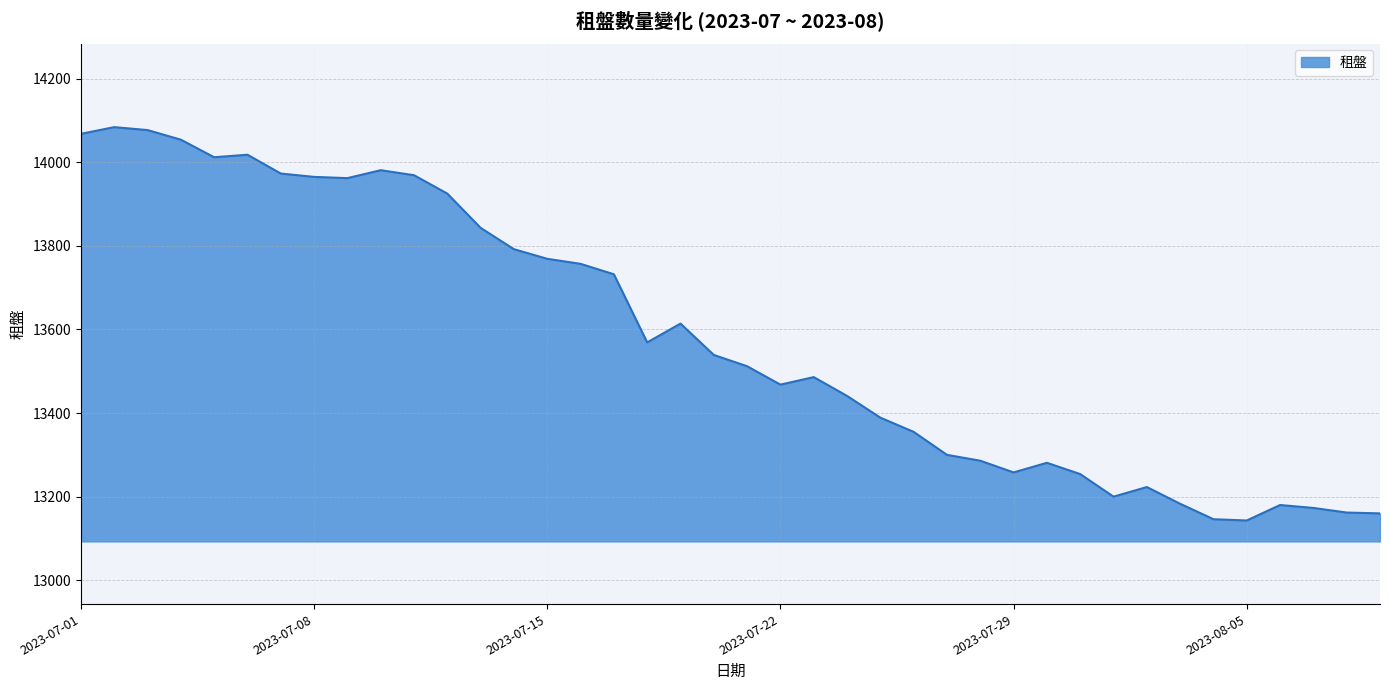

What is the greatest value displayed?

14084